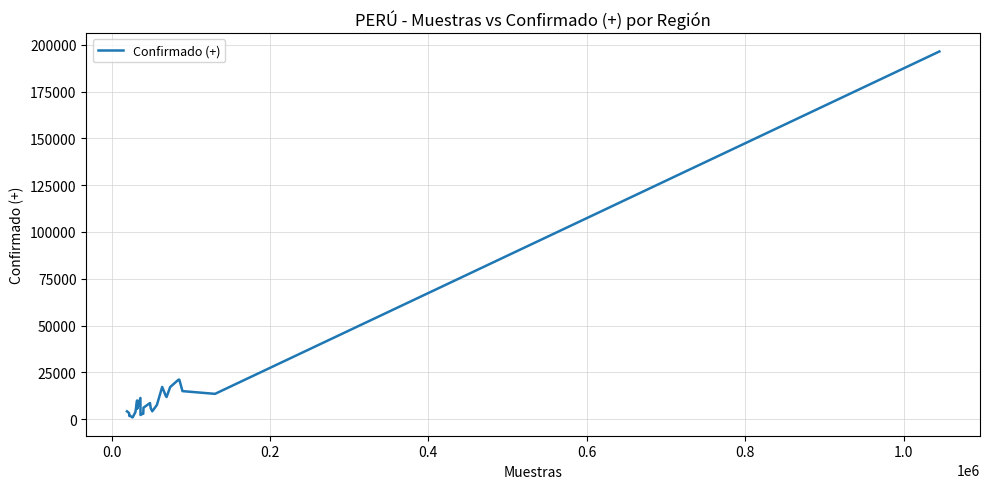

True or false: the data has more than 1 interior local peaks.

True